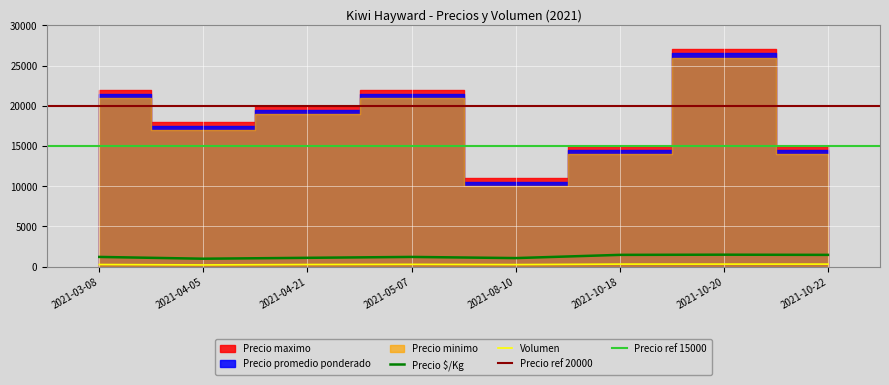

True or false: Volumen and Precio $/Kg intersect in this chart.

False